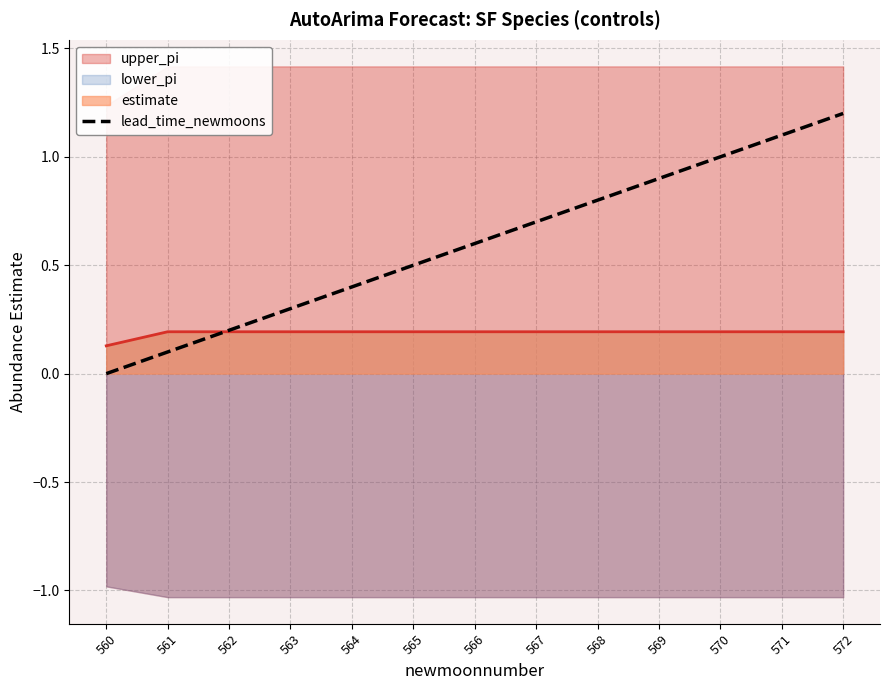

At which label does lead_time_newmoons reach its peak?

572